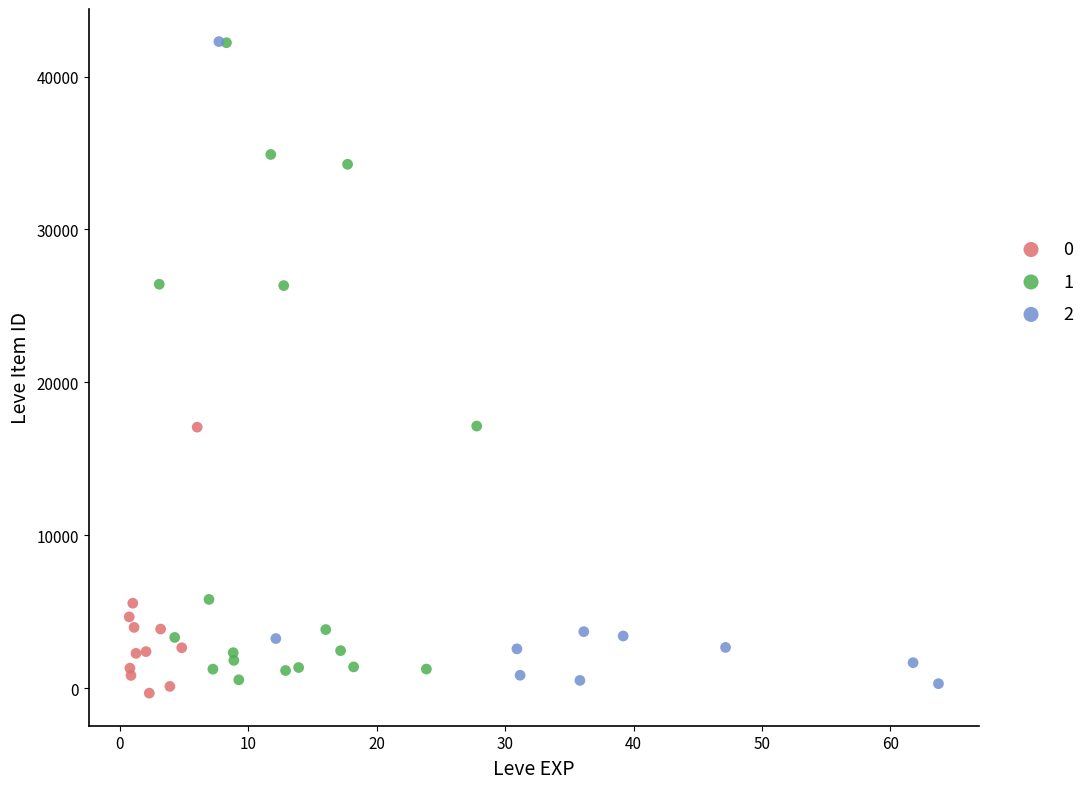

Which series contains the lowest Y value?

0